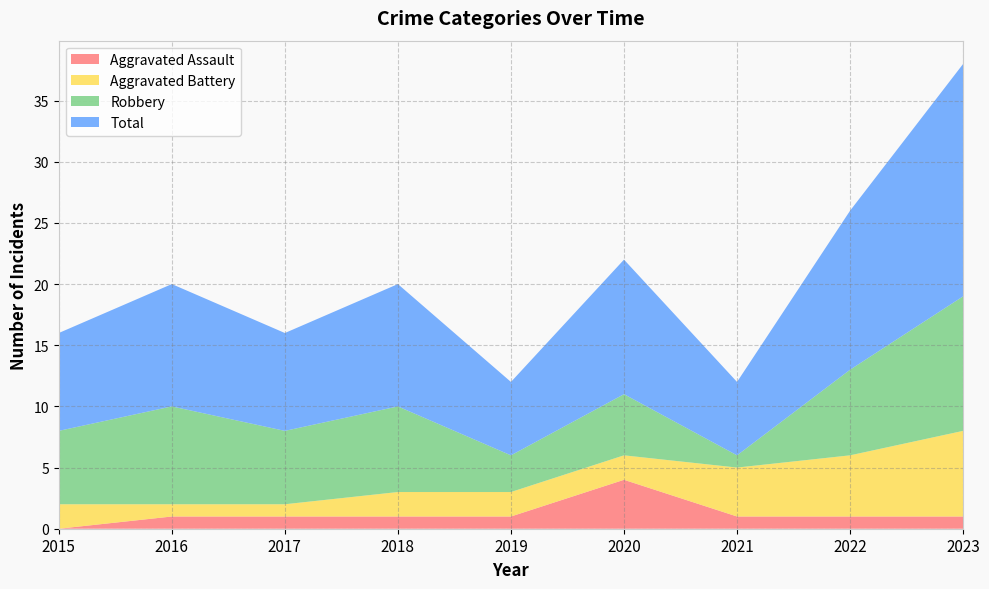

Reading left to right, what are all the values shown in this chart?

Aggravated Assault: 2015=0	2016=1	2017=1	2018=1	2019=1	2020=4	2021=1	2022=1	2023=1
Aggravated Battery: 2015=2	2016=1	2017=1	2018=2	2019=2	2020=2	2021=4	2022=5	2023=7
Robbery: 2015=6	2016=8	2017=6	2018=7	2019=3	2020=5	2021=1	2022=7	2023=11
Total: 2015=8	2016=10	2017=8	2018=10	2019=6	2020=11	2021=6	2022=13	2023=19